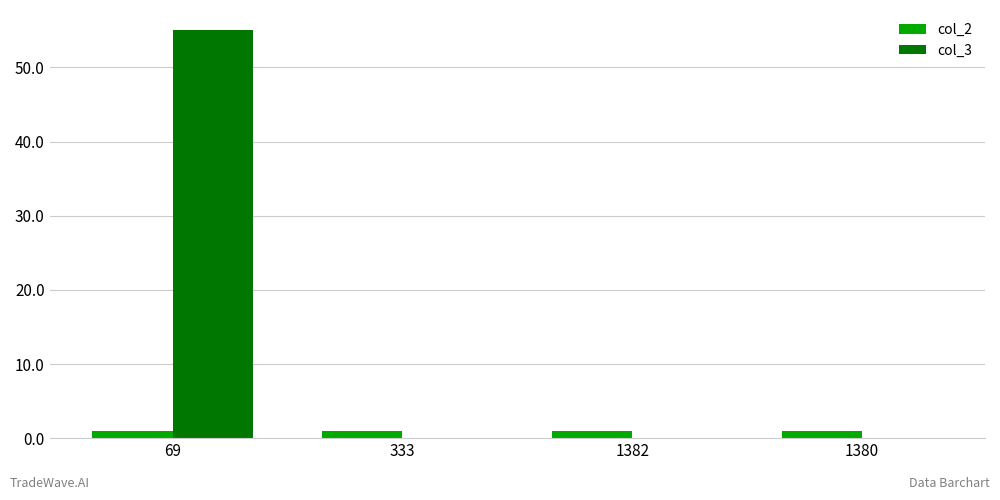

What is the maximum value for col_3?

55